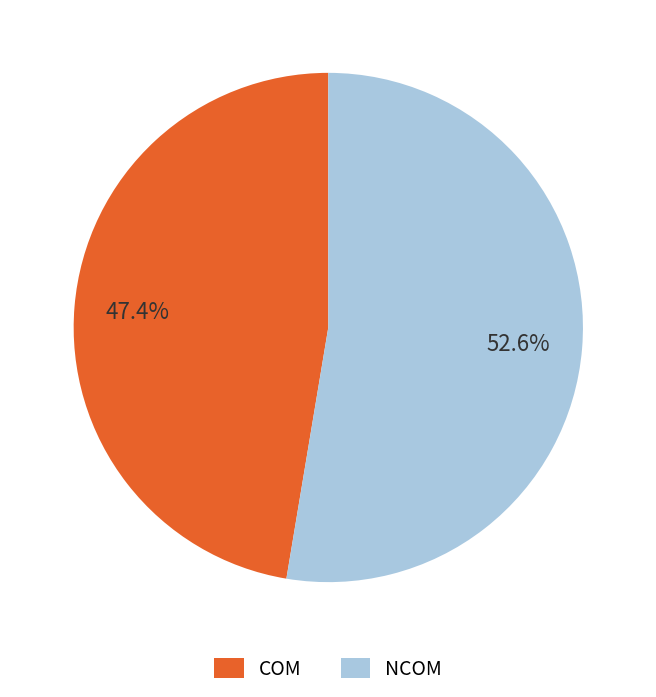

Which slice is the largest?

NCOM